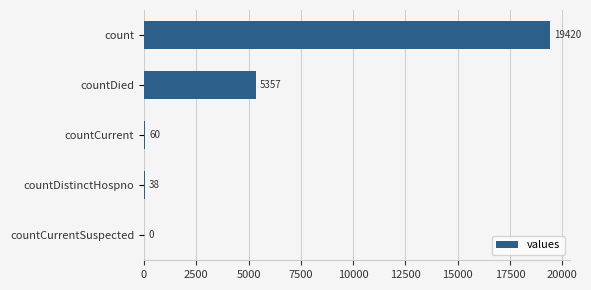

Reading bottom to top, transcribe all the data shown in this chart.

countCurrentSuspected=0	countDistinctHospno=38	countCurrent=60	countDied=5357	count=19420